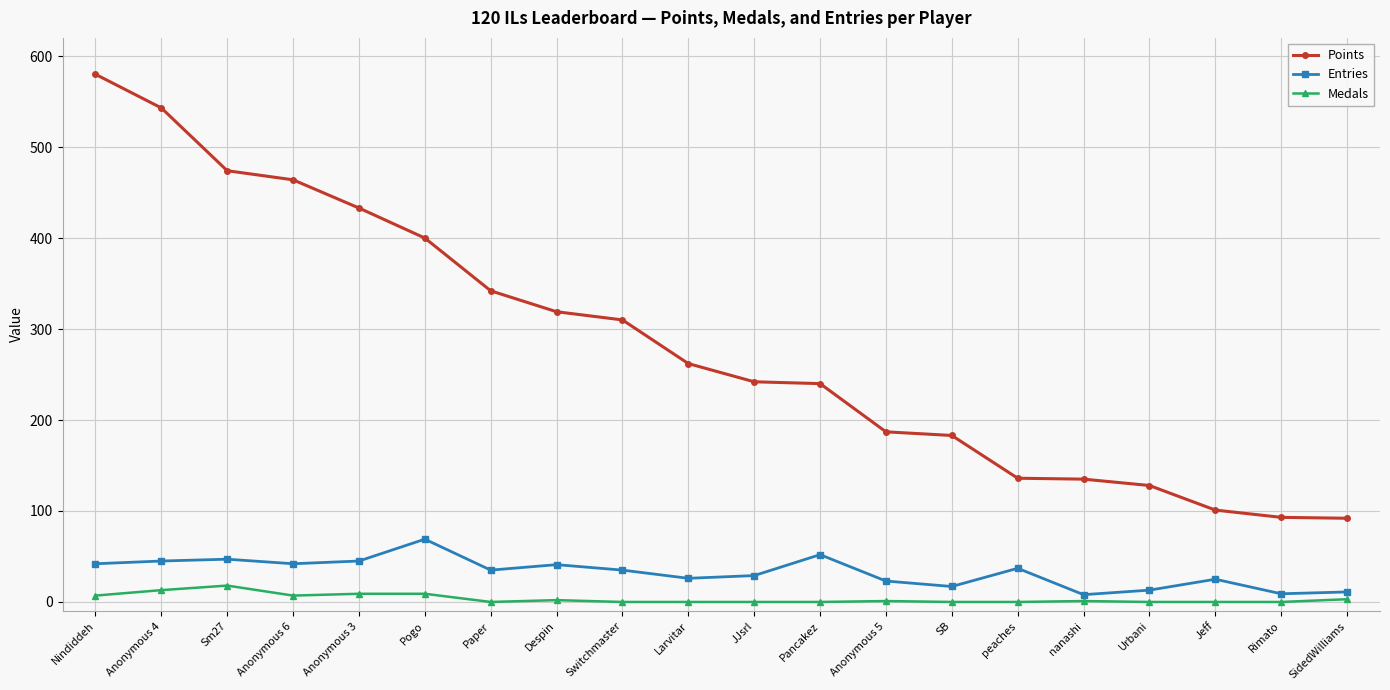

What is the difference between the Entries values at Despin and Sm27?

6